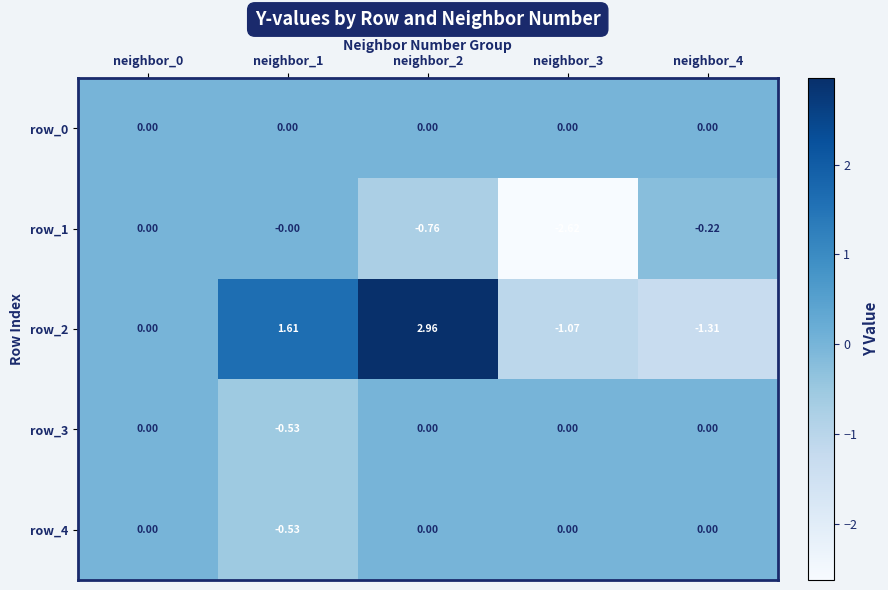

What is the maximum value shown in the chart?

3.0